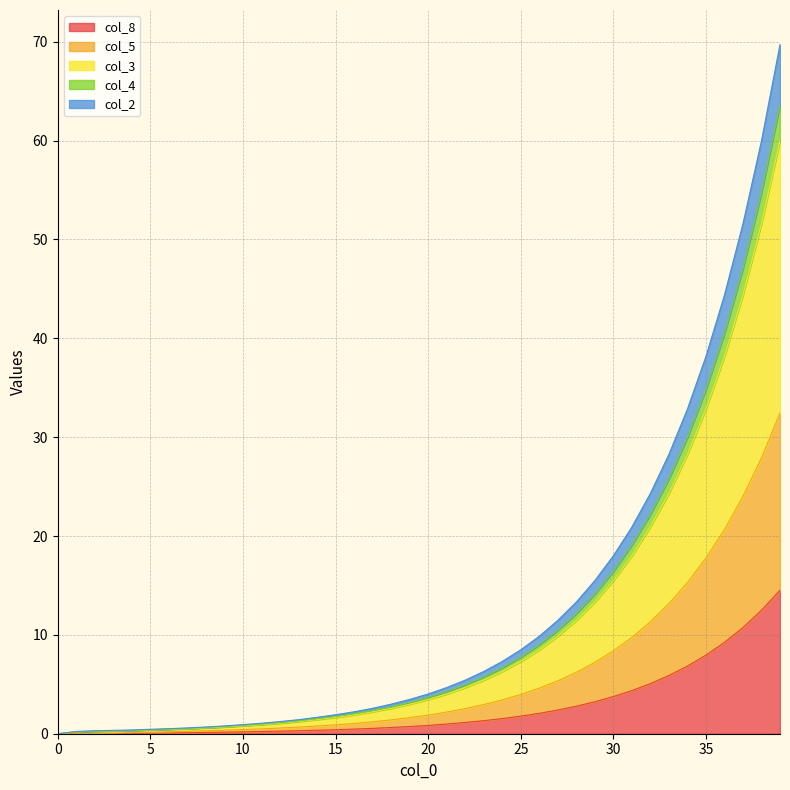

True or false: col_4 has more than 0 interior local peaks.

False